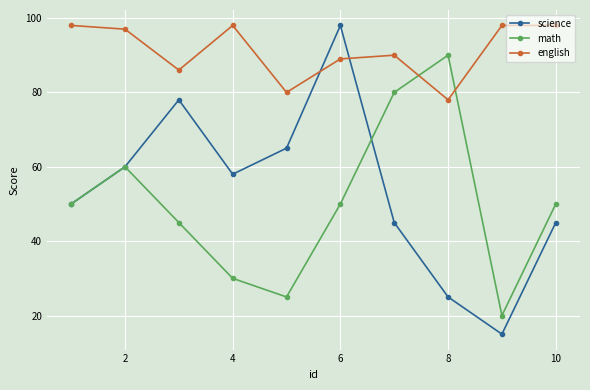

Which series has the largest total across all categories?

english